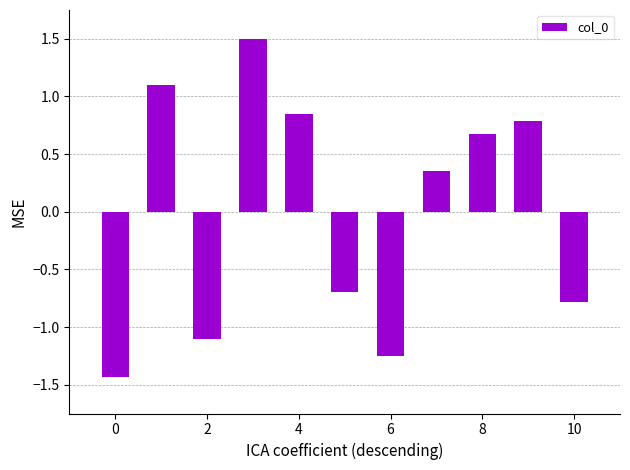

What is the difference between the maximum and minimum values?

2.9